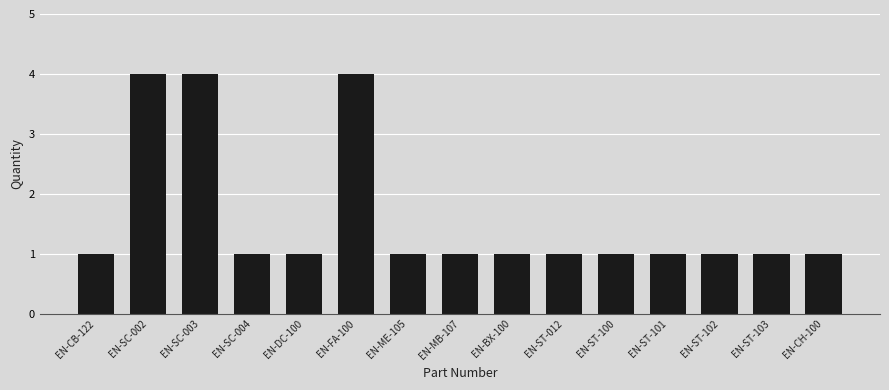

Reading right to left, extract all data points from this chart.

1	1	1	1	1	1	1	1	1	4	1	1	4	4	1